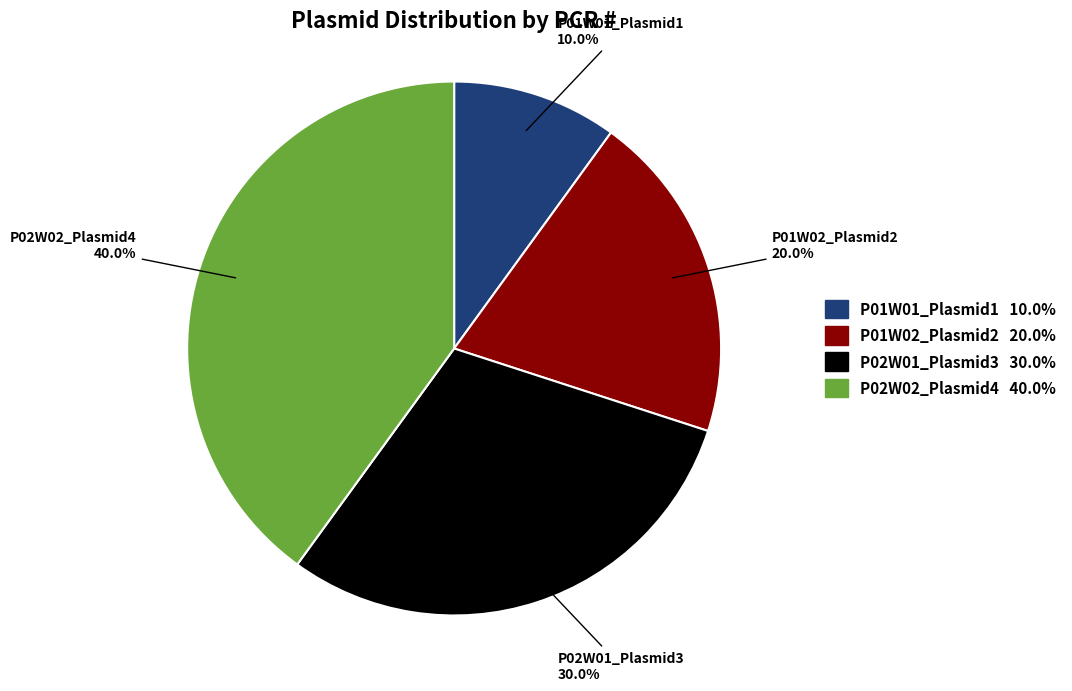

To the nearest percent, what portion does P02W01_Plasmid3 represent?

30%